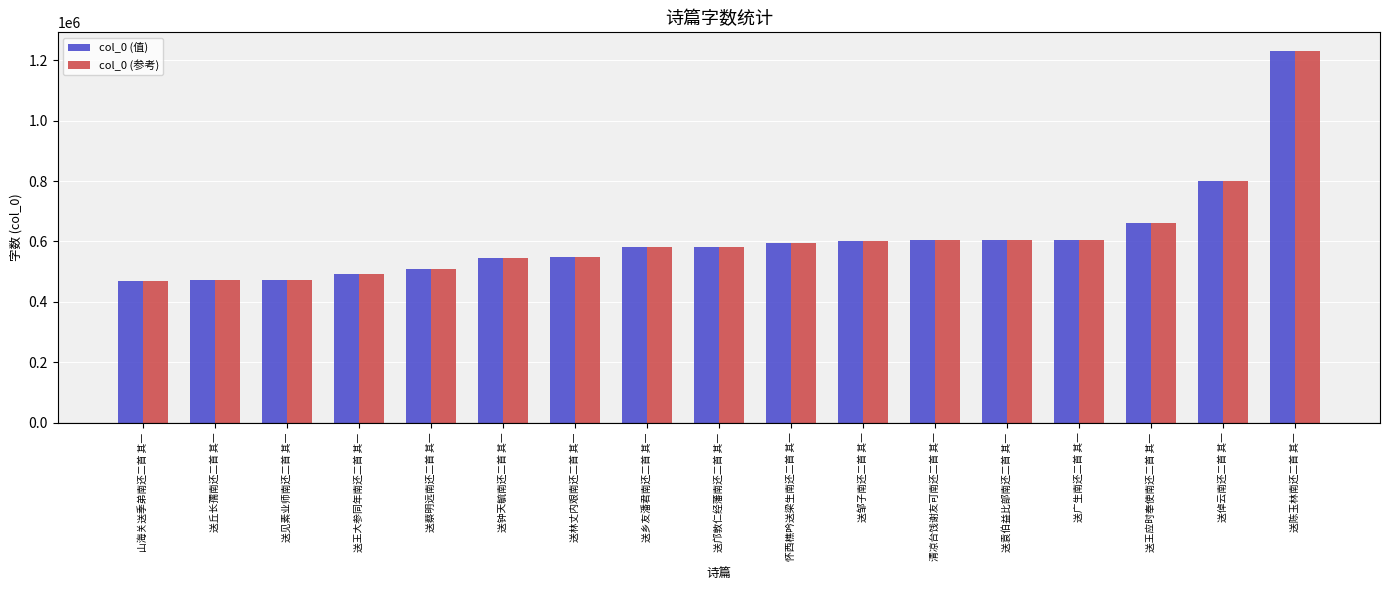

Is it true that col_0 (参考) equals 472023 at 送见素业师南还二首 其一?

True